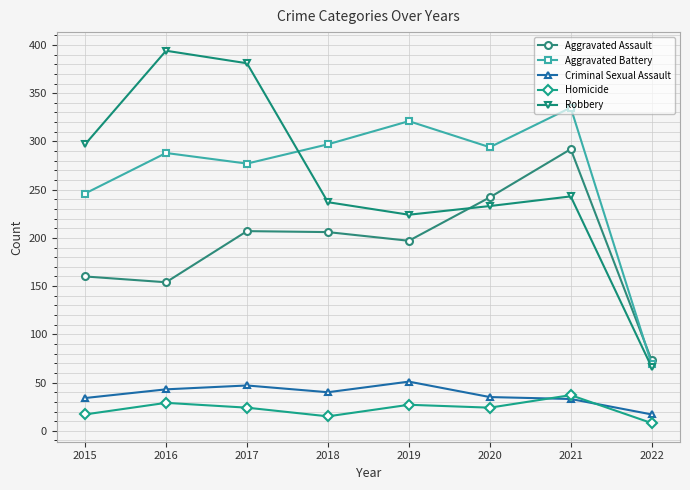

What is the average value of the Homicide series?

23